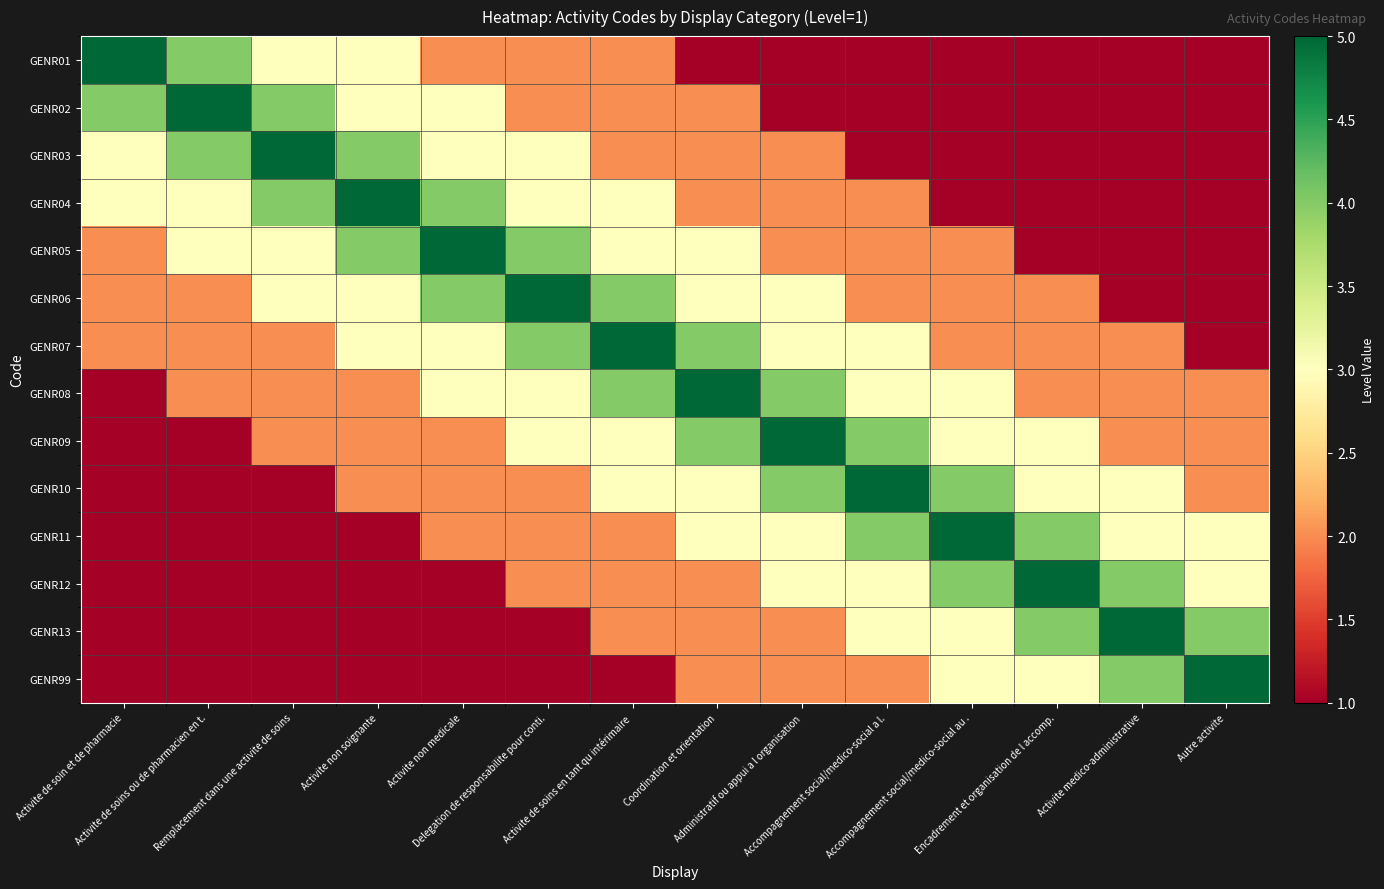

Count the number of data series in this chart.

14